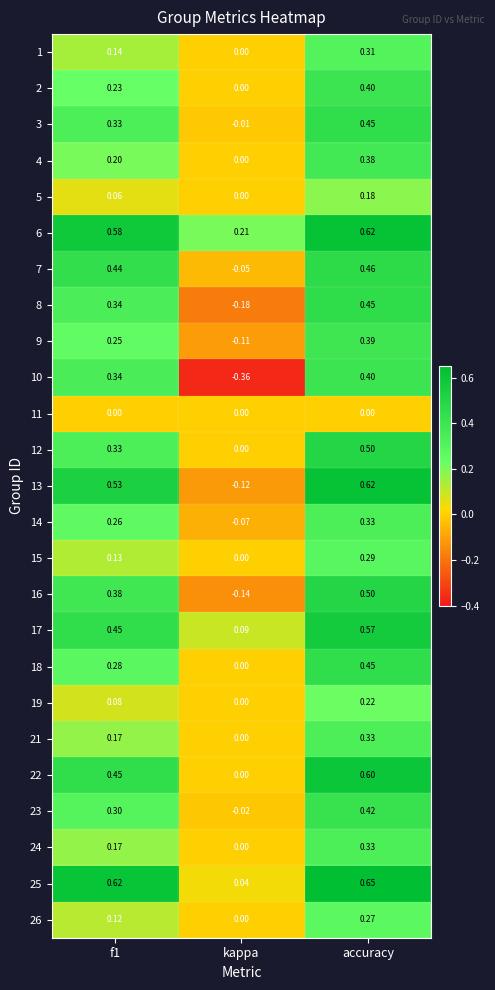

At which label is 25 closest to 0?

kappa